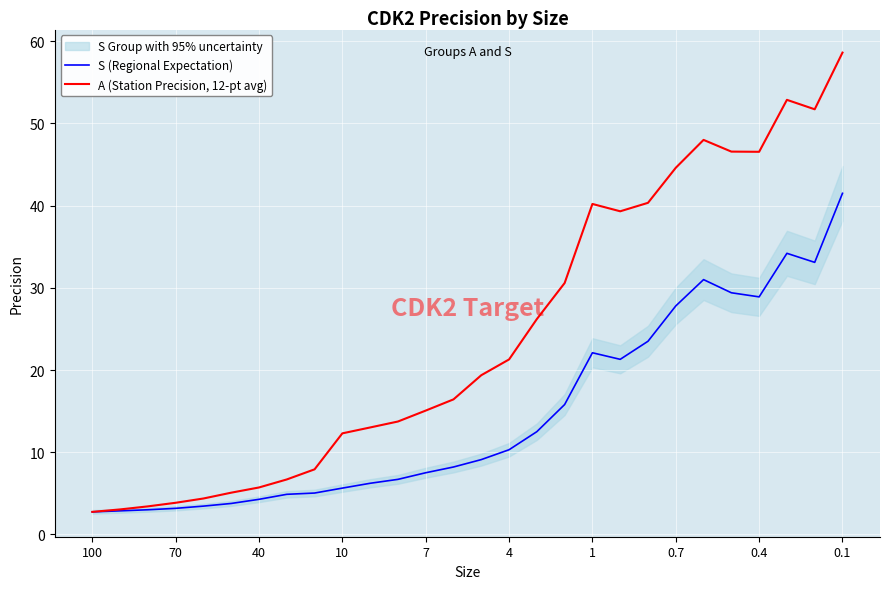

What is the lowest value of the A (Station Precision, 12-pt avg) series?

2.7